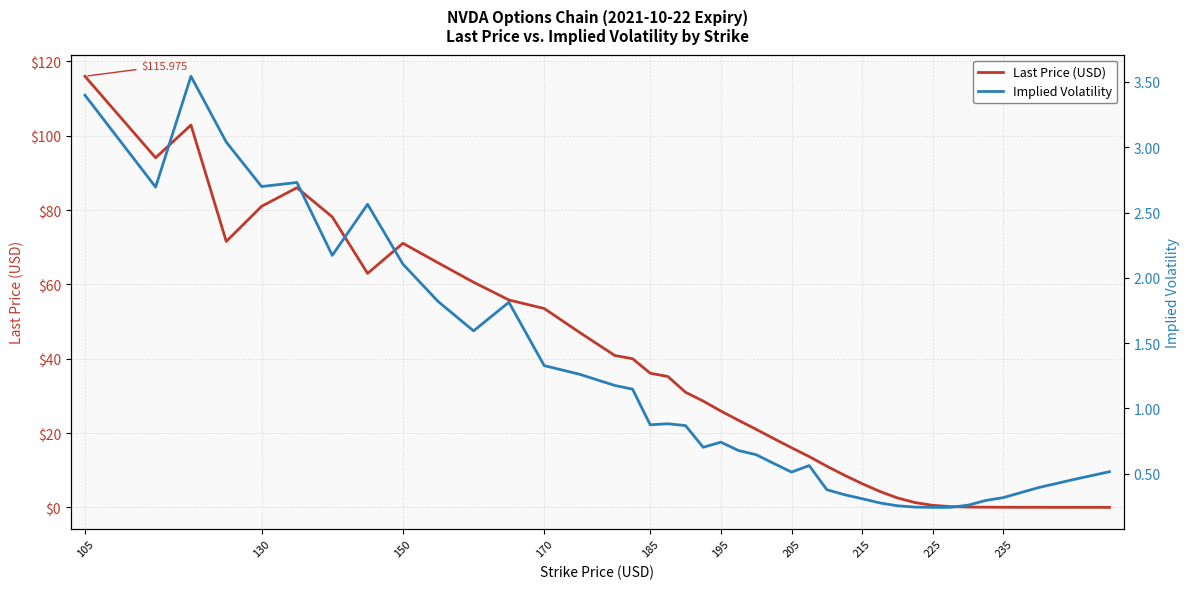

What are all the series names shown in the legend?

Last Price (USD), Implied Volatility